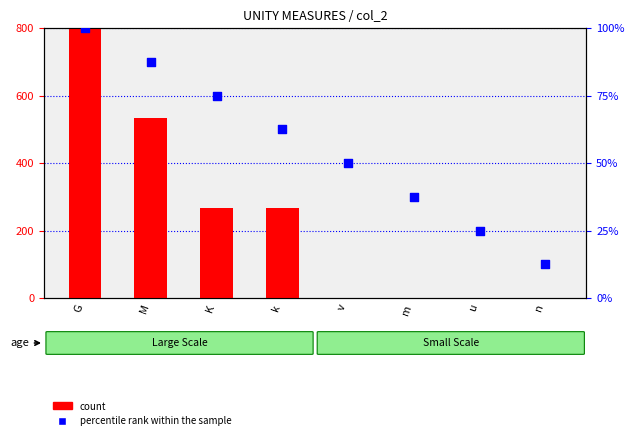

Which series reaches the minimum Y coordinate?

count